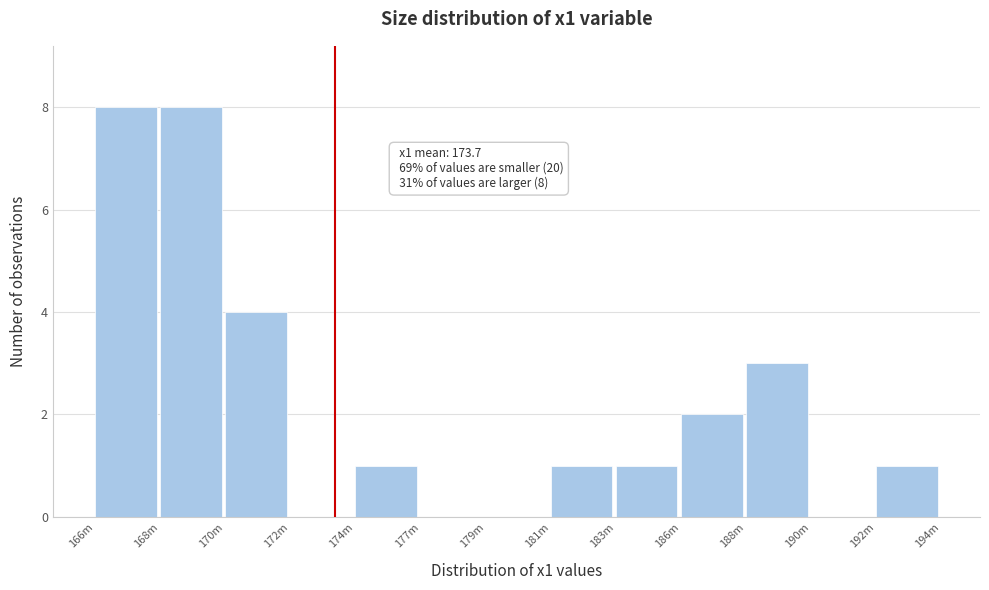

Reading right to left, transcribe all the data shown in this chart.

192m=1	190m=0	188m=3	186m=2	183m=1	181m=1	179m=0	177m=0	174m=1	172m=0	170m=4	168m=8	166m=8